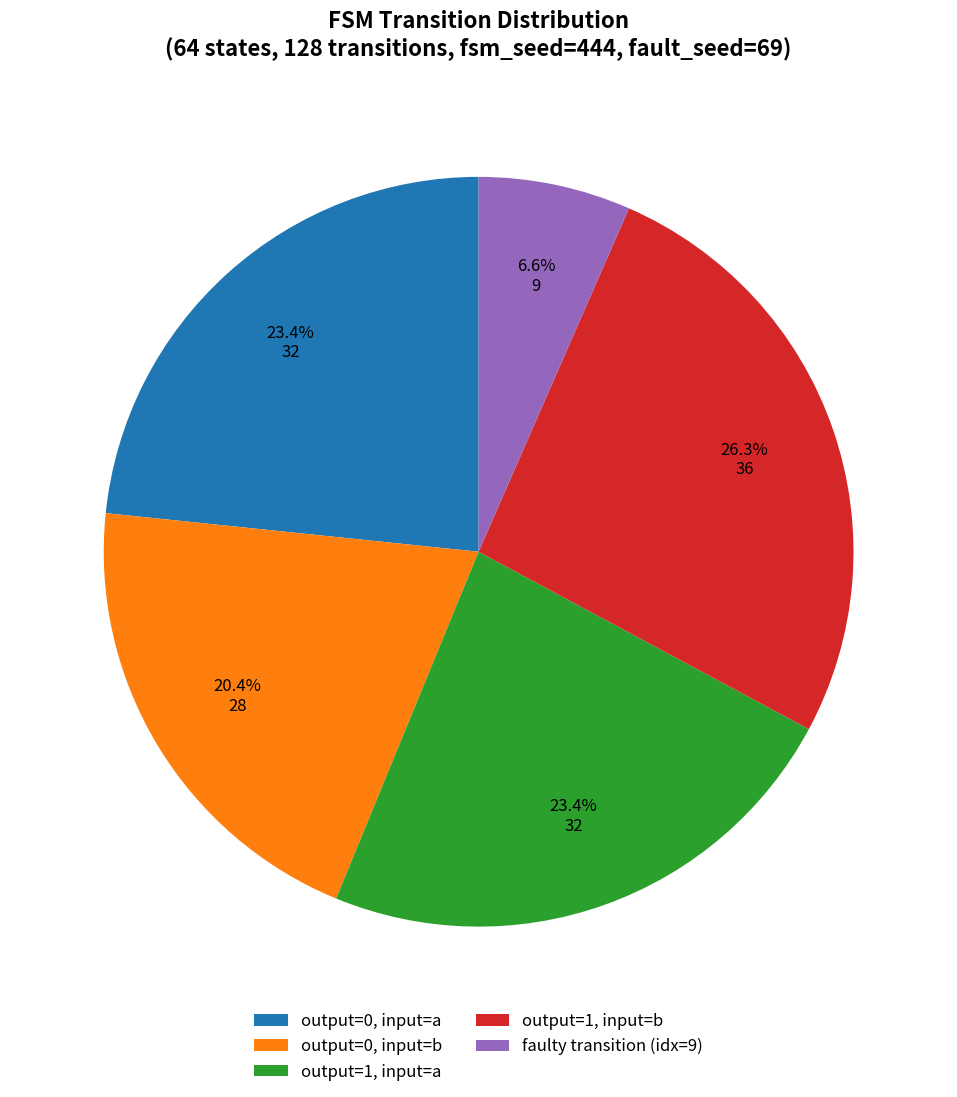

What percentage is NOT represented by output=1, input=b?

73.7%